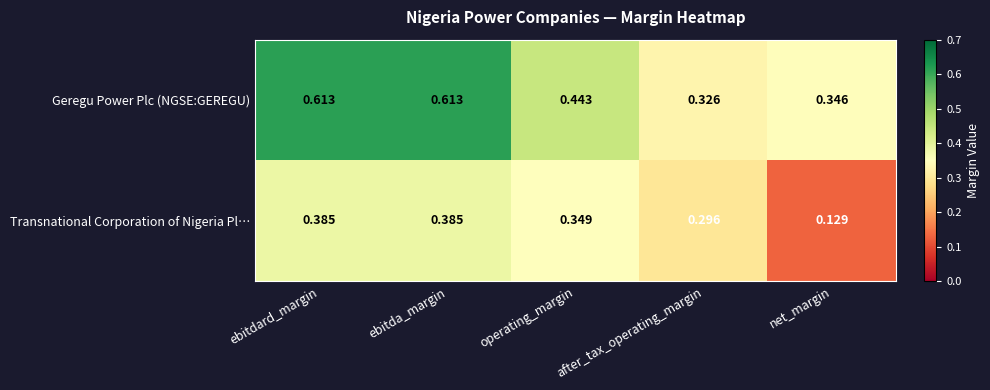

At which label is Geregu Power Plc (NGSE:GEREGU) closest to 0?

after_tax_operating_margin